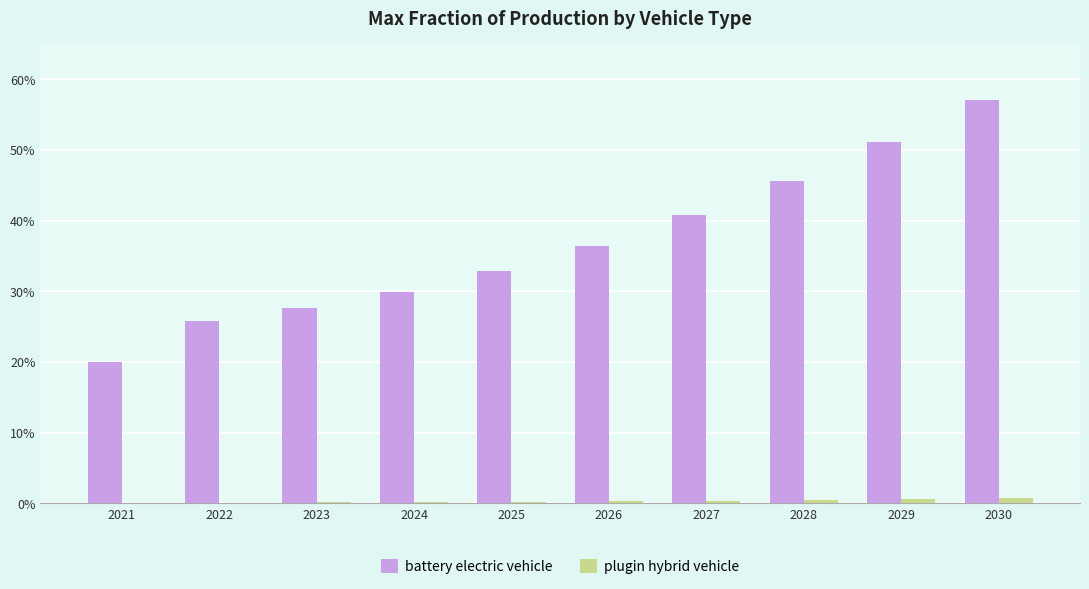

What are all the series names shown in the legend?

battery electric vehicle, plugin hybrid vehicle